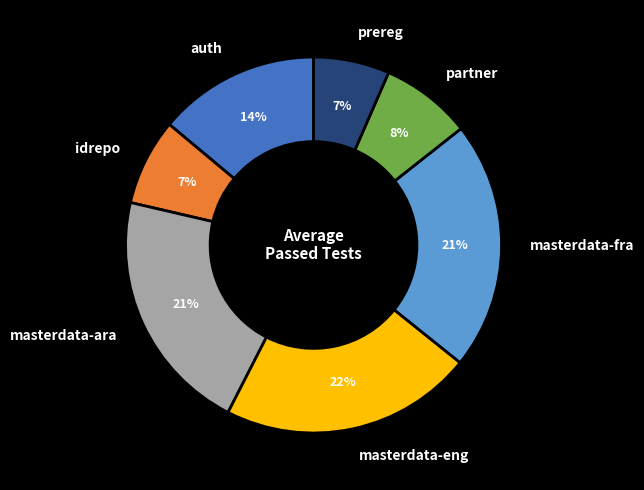

To the nearest percent, what portion does auth represent?

14%